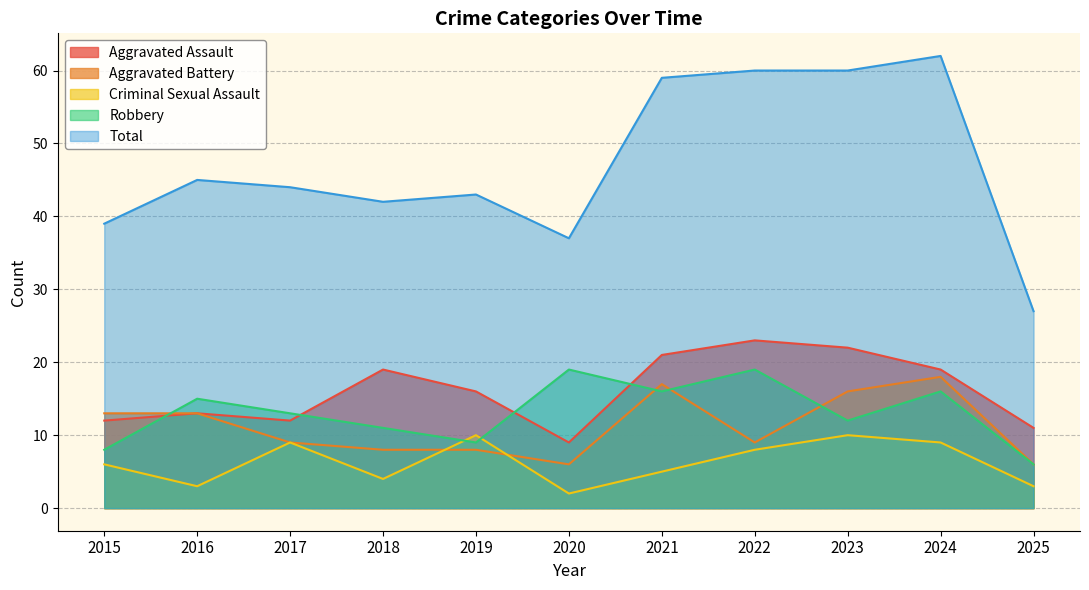

Reading left to right, extract all data points from this chart.

Aggravated Assault: 12	13	12	19	16	9	21	23	22	19	11
Aggravated Battery: 13	13	9	8	8	6	17	9	16	18	6
Criminal Sexual Assault: 6	3	9	4	10	2	5	8	10	9	3
Robbery: 8	15	13	11	9	19	16	19	12	16	6
Total: 39	45	44	42	43	37	59	60	60	62	27